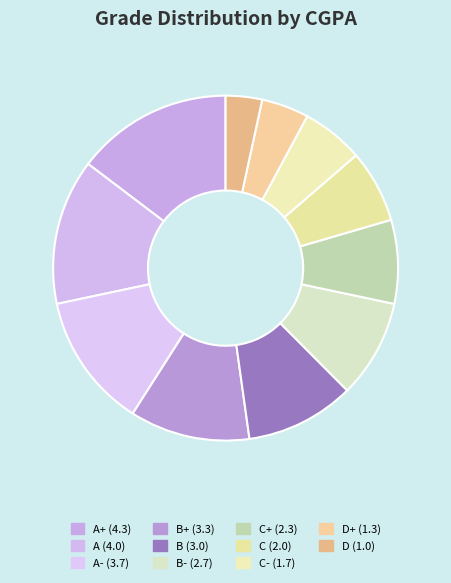

How many segments does this pie chart have?

11